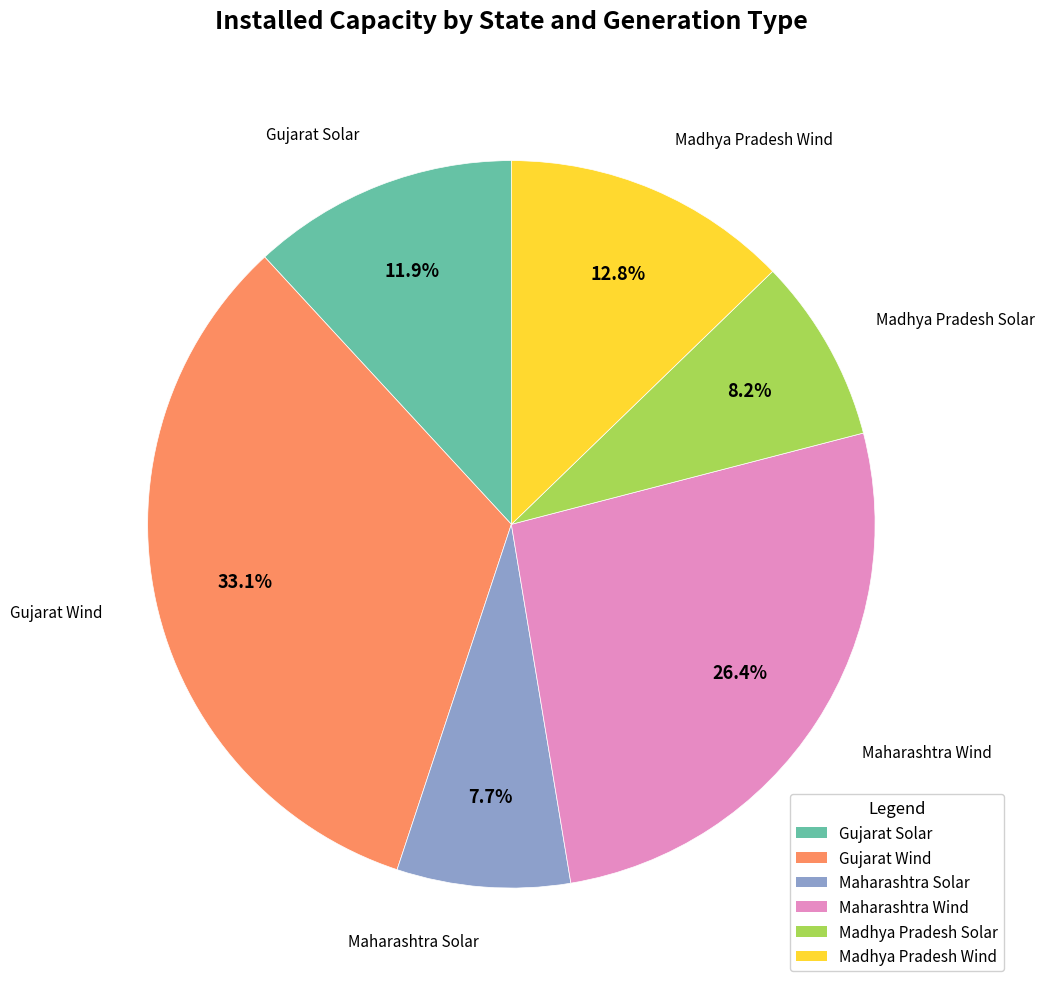

Which has a higher value, Maharashtra Solar or Gujarat Wind?

Gujarat Wind